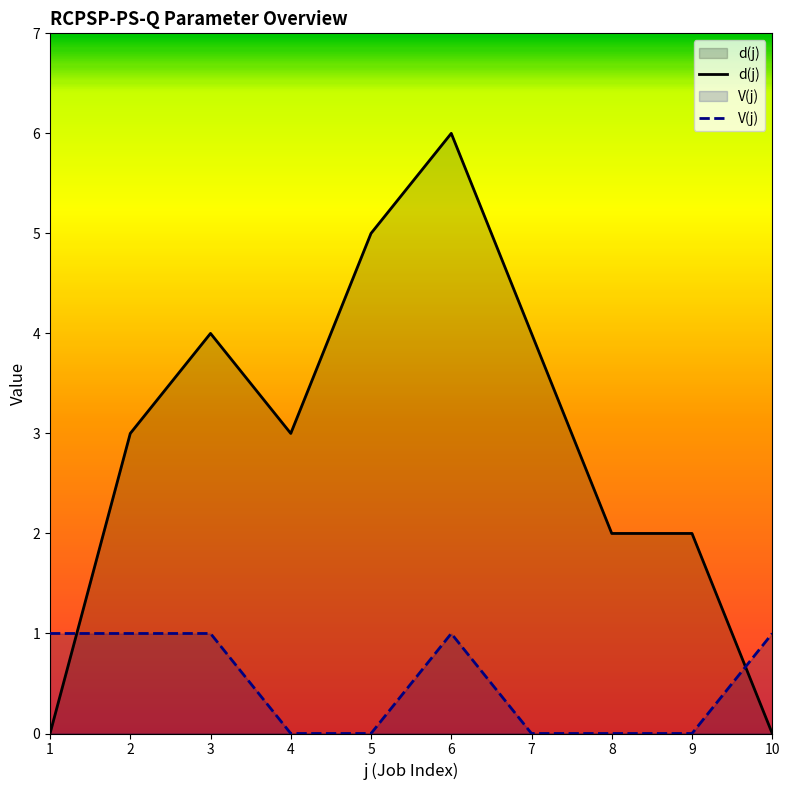

How many distinct data groups are displayed?

2